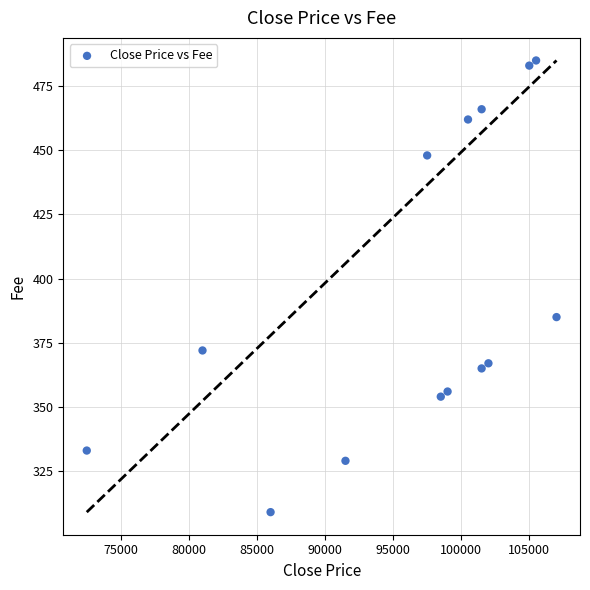

What Y value in the scatter plot is closest to 397?

385